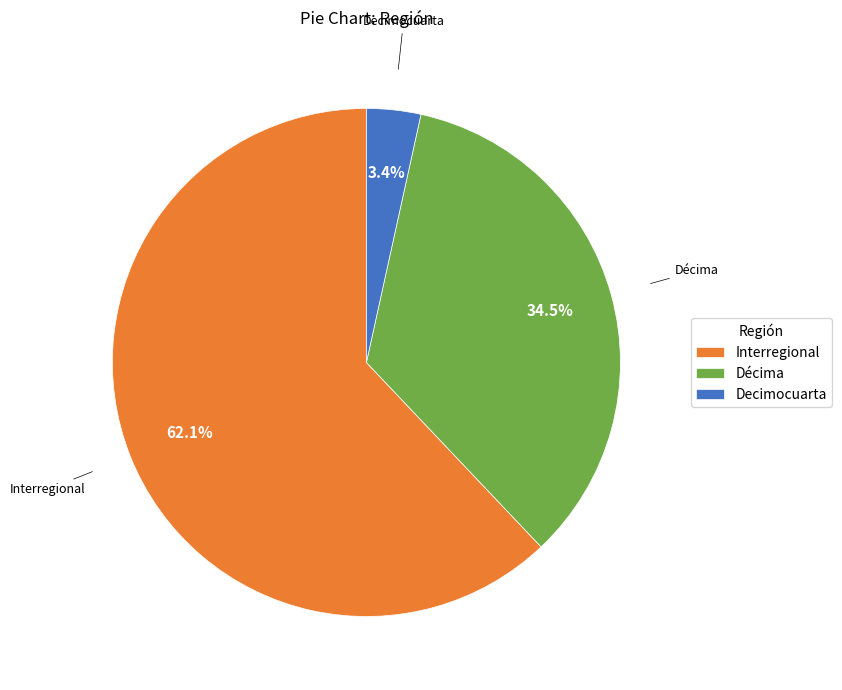

What percentage is NOT represented by Interregional?

37.9%